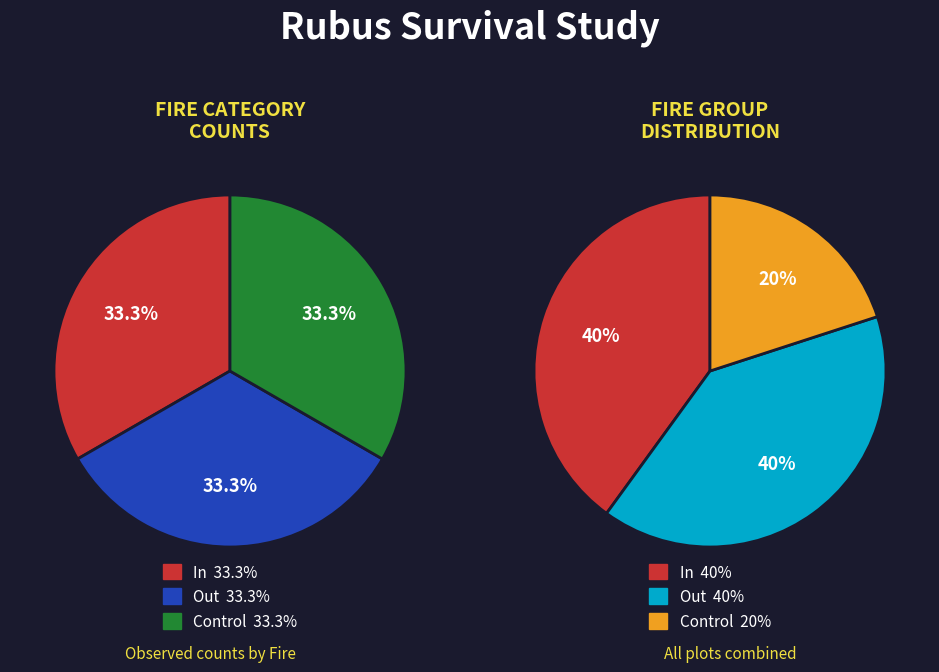

The In slice represents 40% of the pie. True or false?

True